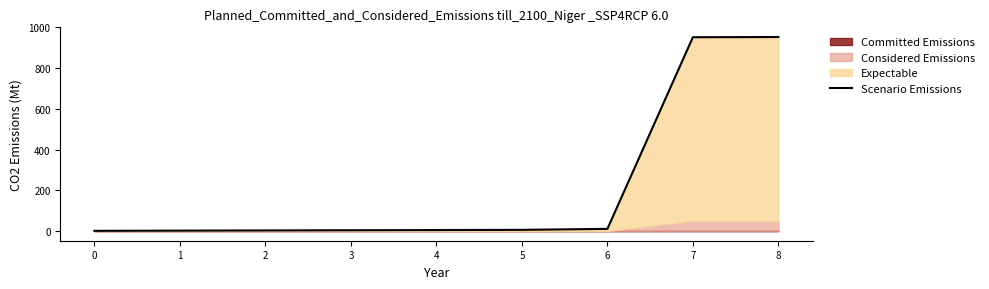

Rank the categories by value from highest to lowest.

8, 7, 6, 5, 4, 3, 2, 1, 0